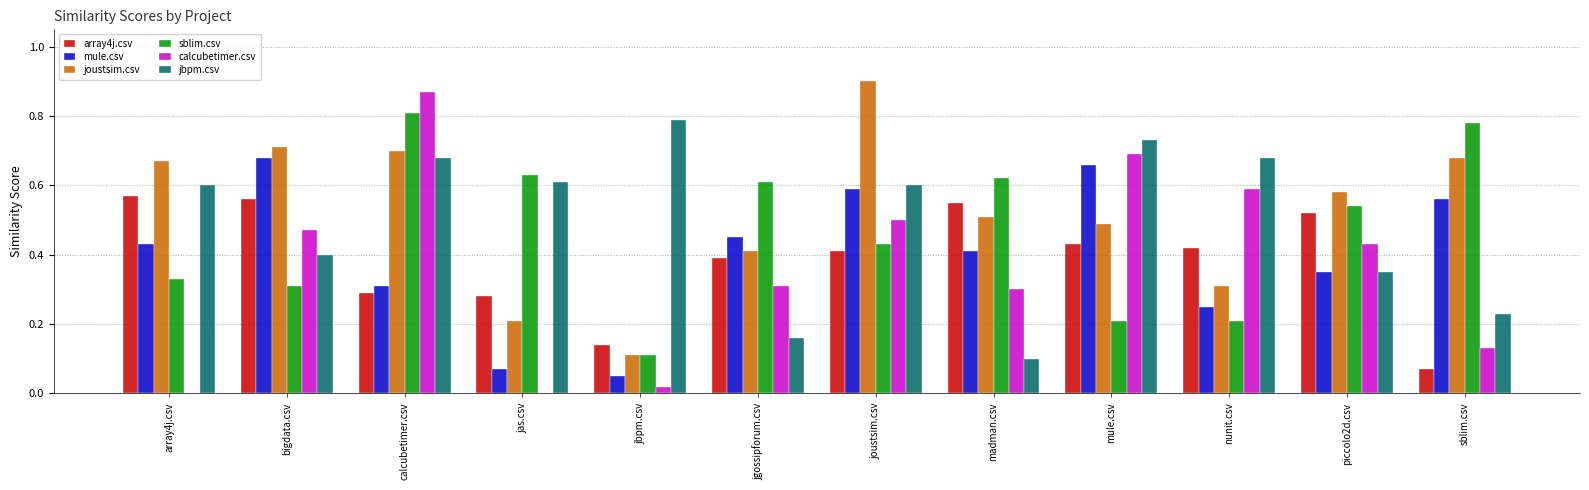

Which series changed the most between mule.csv and nunit.csv?

mule.csv